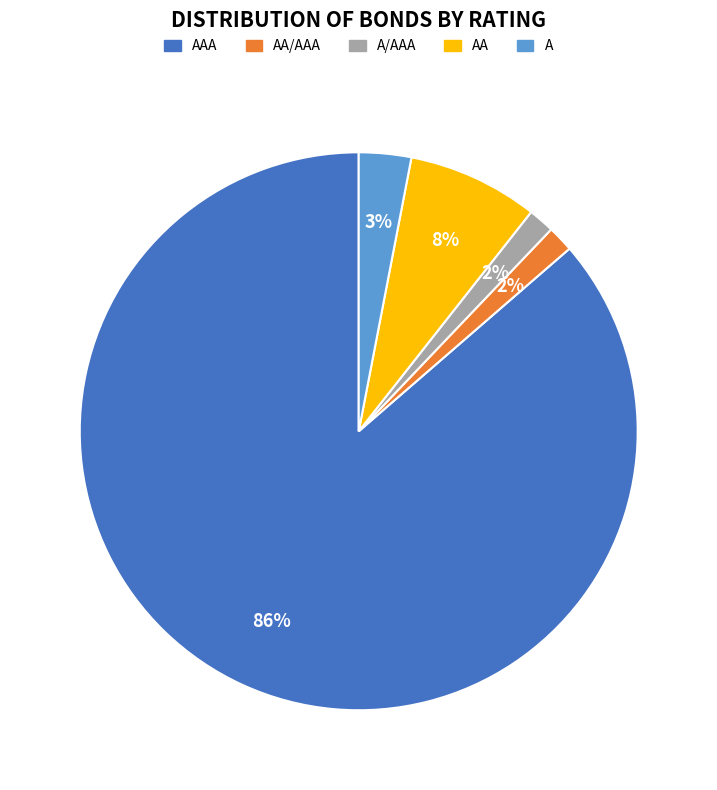

Is there a majority slice in this chart?

Yes